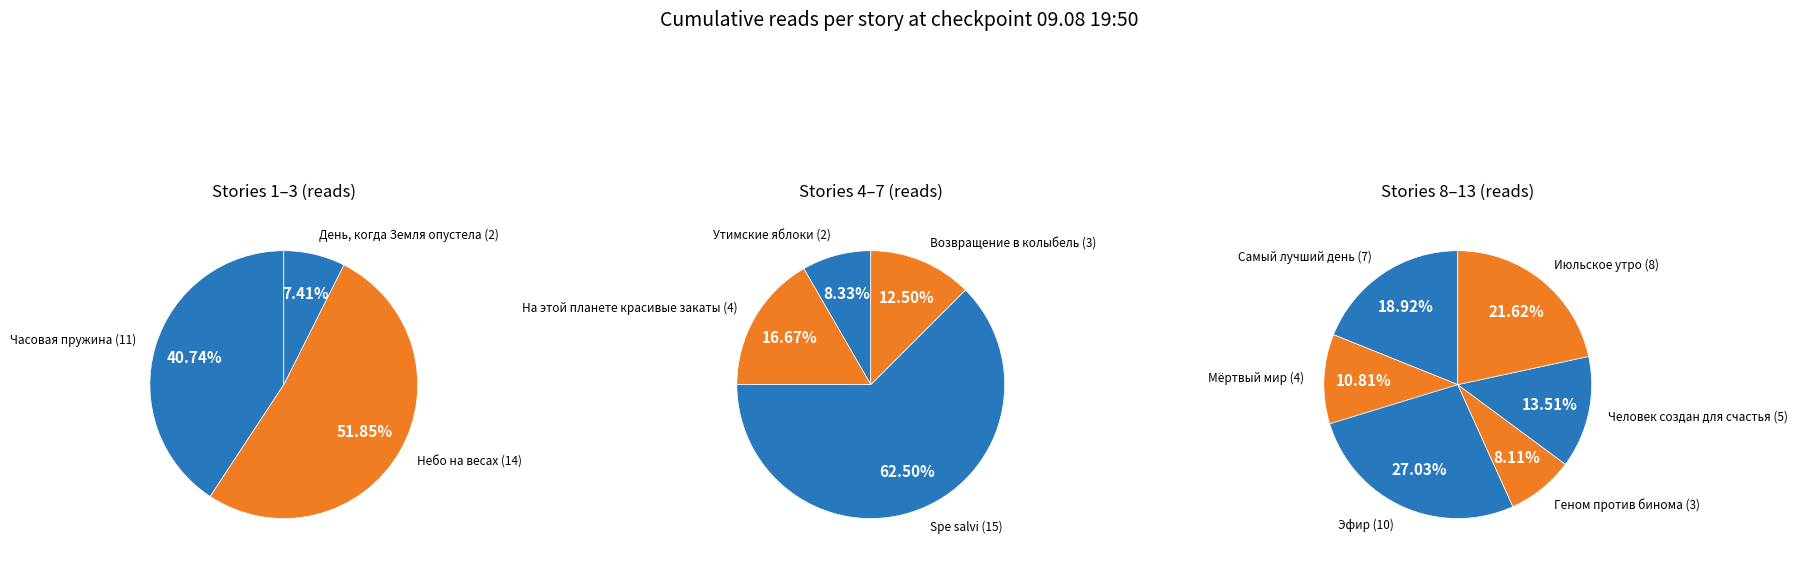

What is the largest slice in the pie chart?

Spe salvi